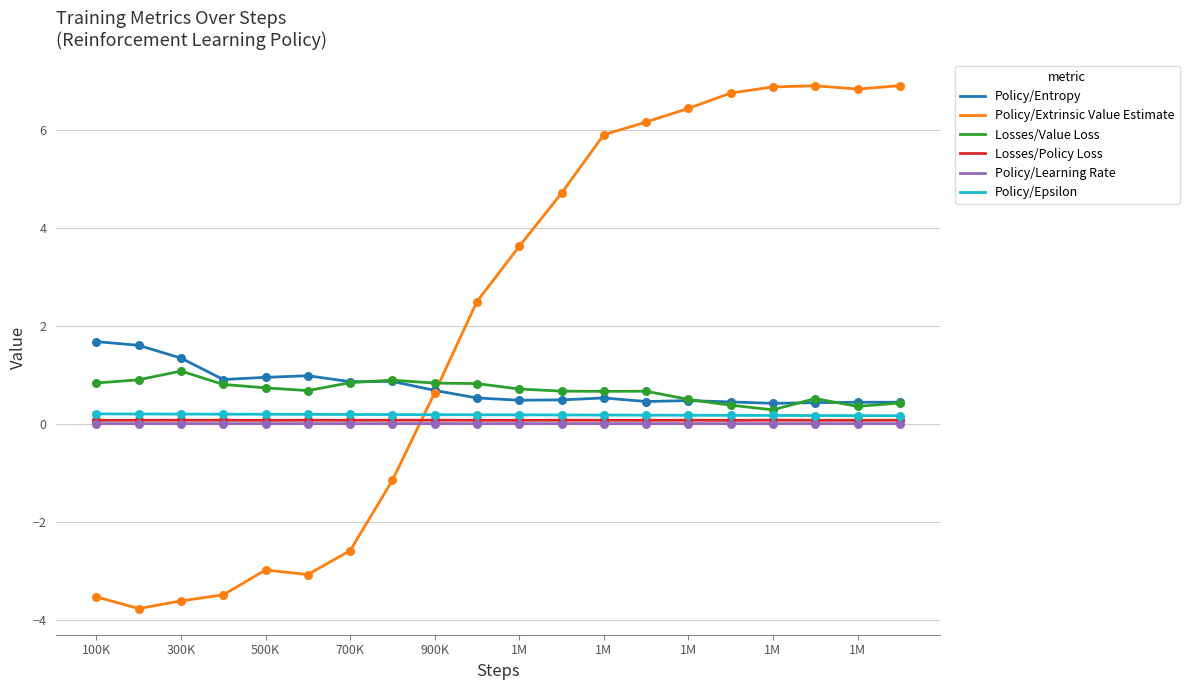

True or false: Policy/Epsilon and Policy/Entropy intersect in this chart.

False